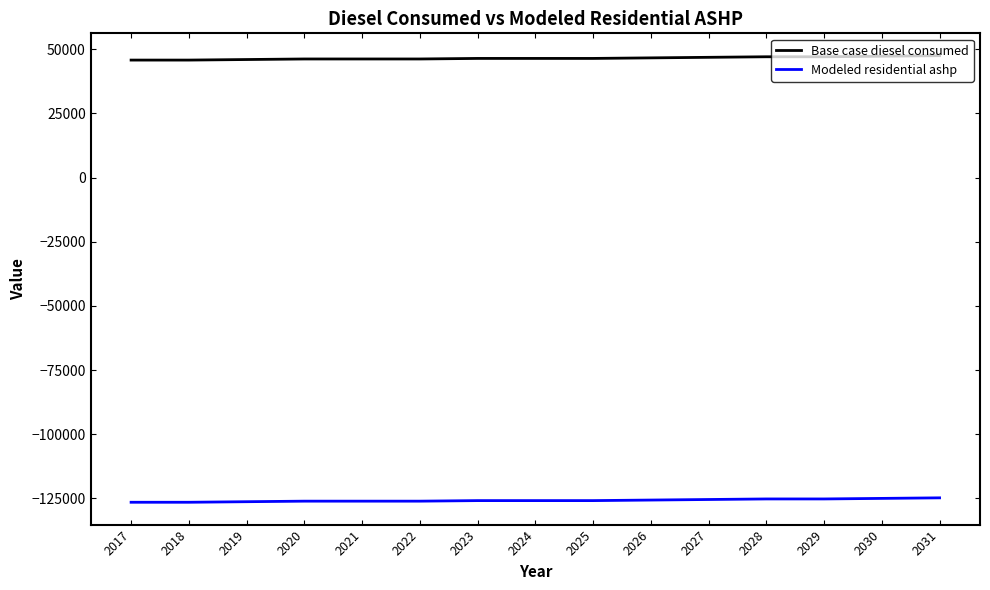

What value does the Modeled residential ashp series have at 2023?

-125845.8